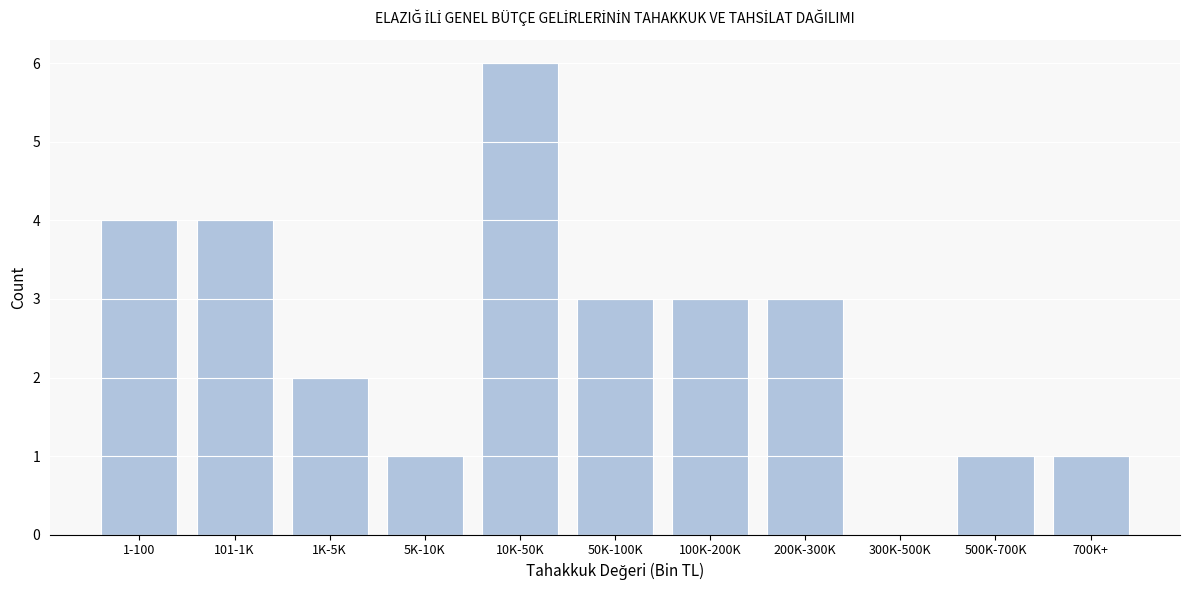

Reading left to right, list all the values displayed in this chart.

1-100=4	101-1K=4	1K-5K=2	5K-10K=1	10K-50K=6	50K-100K=3	100K-200K=3	200K-300K=3	300K-500K=0	500K-700K=1	700K+=1